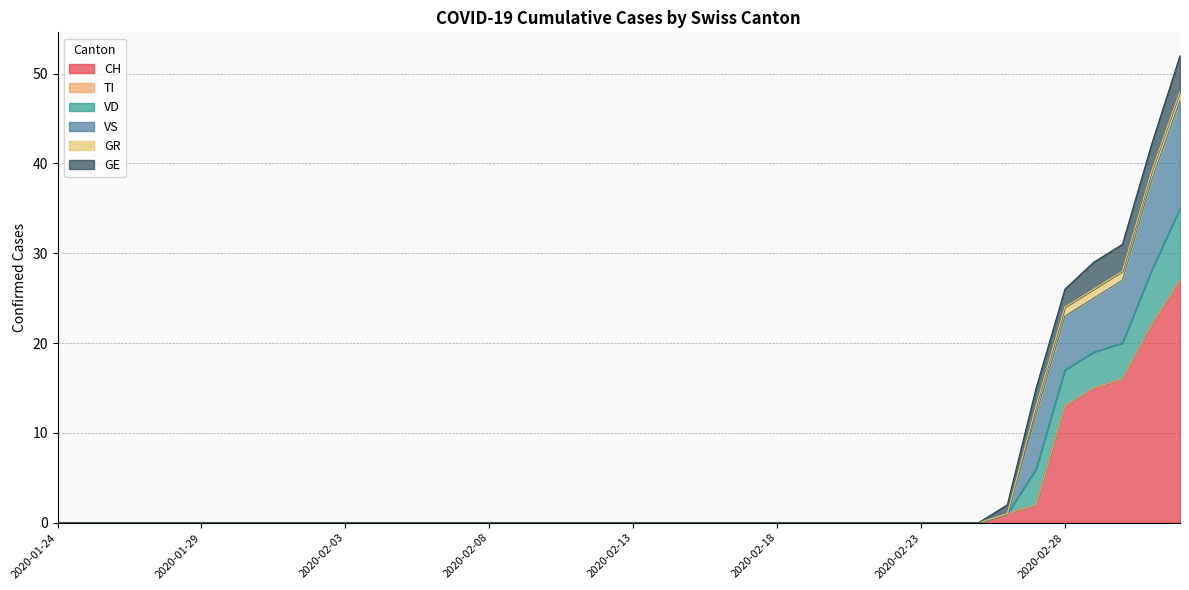

Which has a higher value, 2020-02-02 or 2020-02-27?

2020-02-27